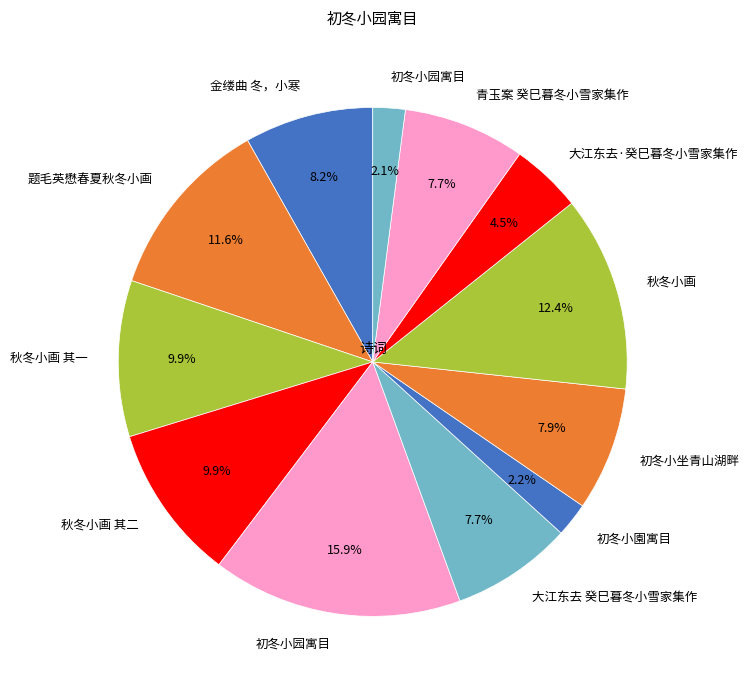

Count the number of slices in the pie.

12